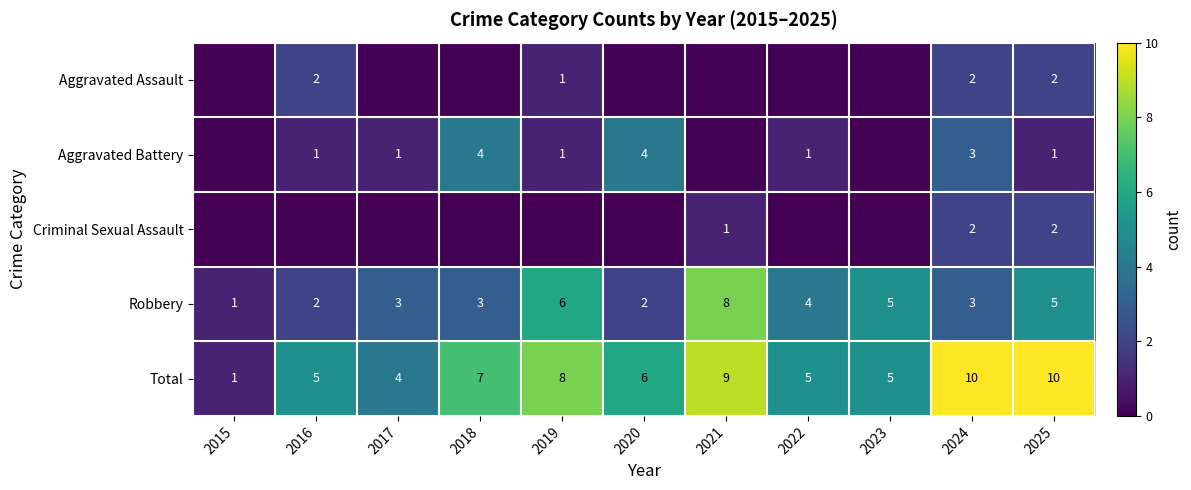

Is it true that Total equals 7 at 2018?

True